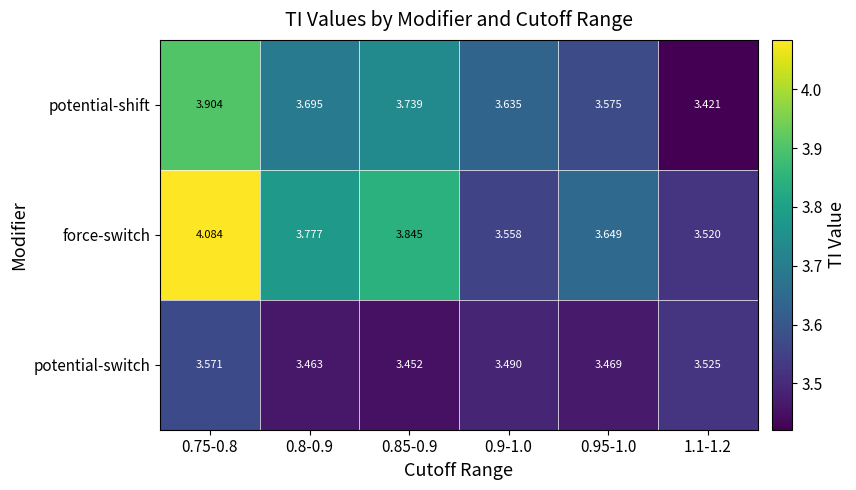

Which series has the largest total across all categories?

force-switch